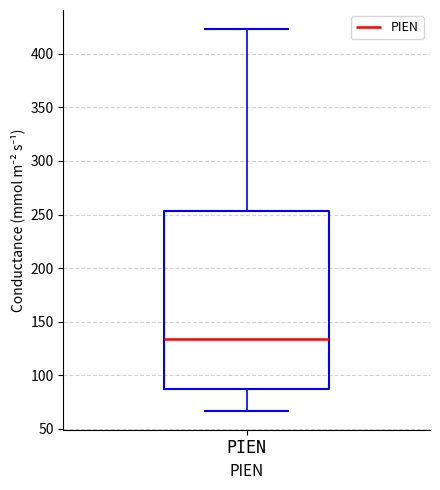

Read this box plot against the y-axis: the position of the median line, the range covered by the box, and the ends of both whiskers. The values are not printed on the chart, so give them approximately, as read against the axis.

median 135, box 85 to 255, whiskers 65 to 425